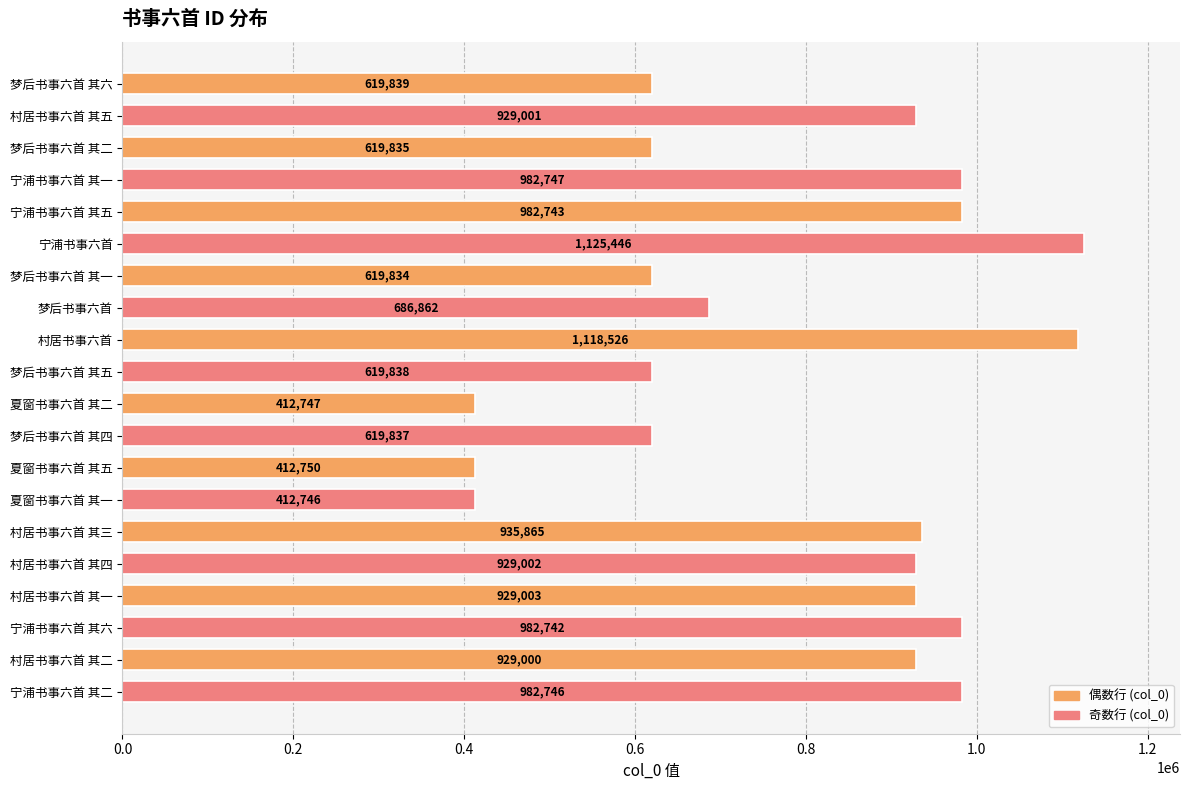

List the labels in order of value, largest first.

宁浦书事六首, 村居书事六首, 宁浦书事六首 其一, 宁浦书事六首 其二, 宁浦书事六首 其五, 宁浦书事六首 其六, 村居书事六首 其三, 村居书事六首 其一, 村居书事六首 其四, 村居书事六首 其五, 村居书事六首 其二, 梦后书事六首, 梦后书事六首 其六, 梦后书事六首 其五, 梦后书事六首 其四, 梦后书事六首 其二, 梦后书事六首 其一, 夏窗书事六首 其五, 夏窗书事六首 其二, 夏窗书事六首 其一